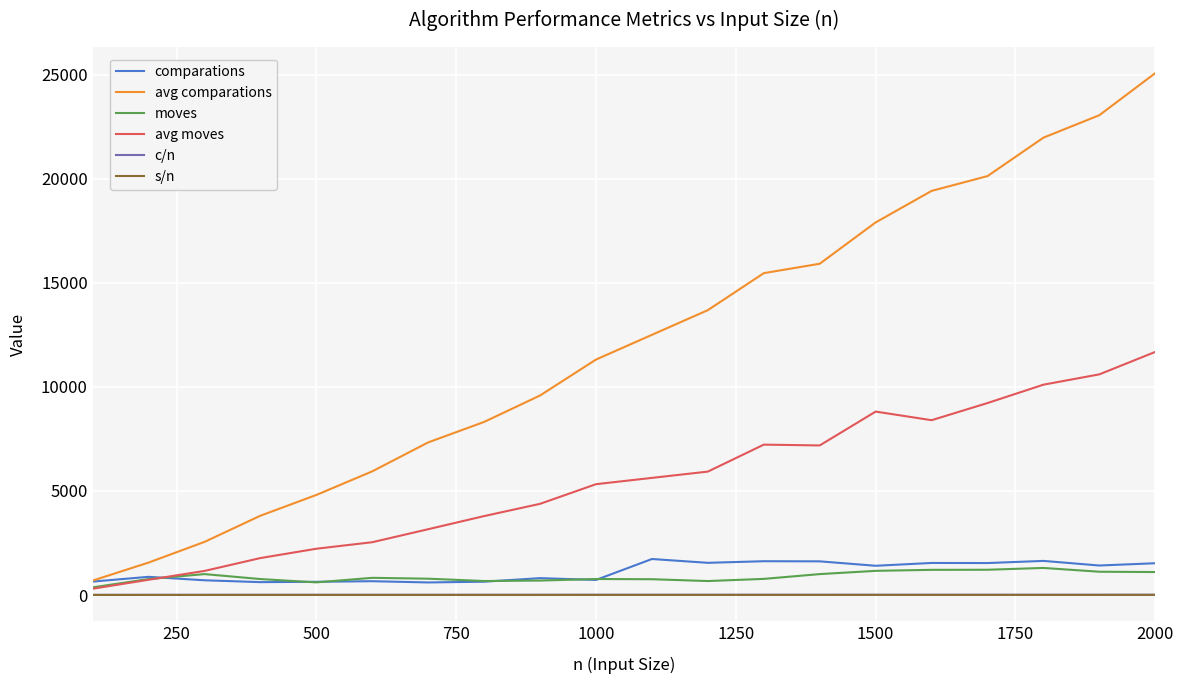

True or false: comparations and avg moves cross at least once.

True